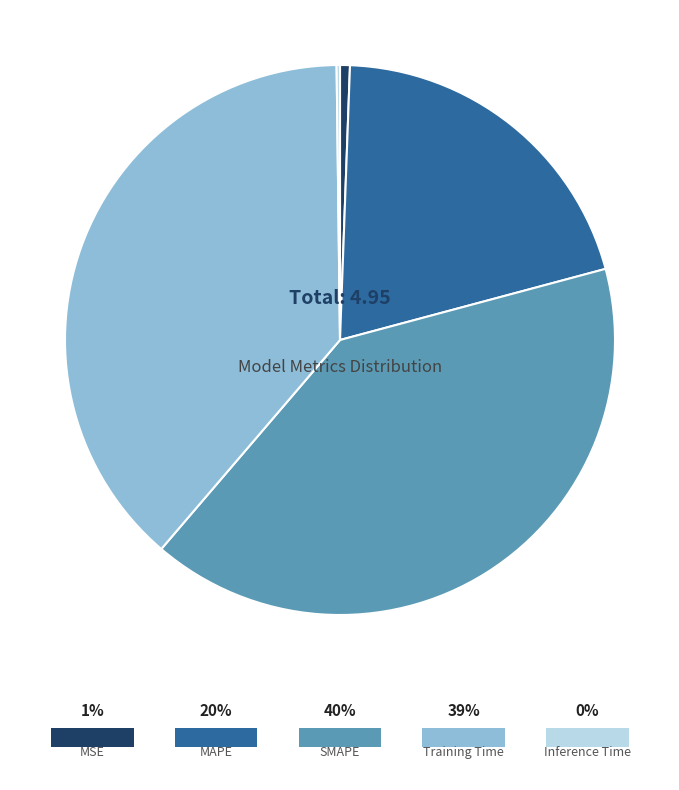

To the nearest percent, what is the difference between the MSE and Training Time slice percentages?

38%